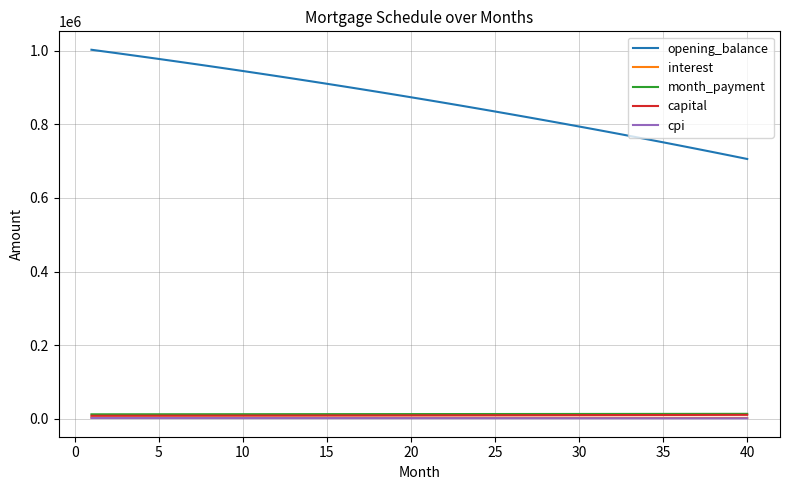

Which series has the widest spread of values?

opening_balance